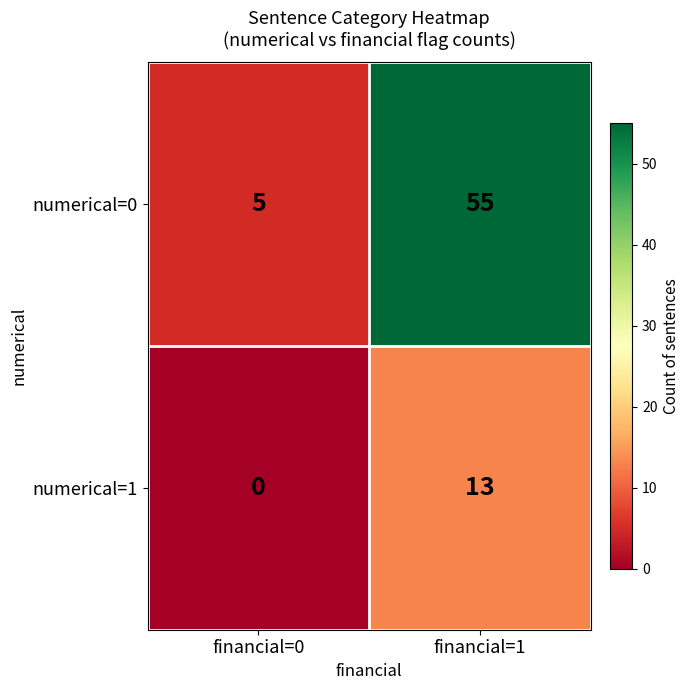

What is the difference between the numerical=1 values at financial=0 and financial=1?

13